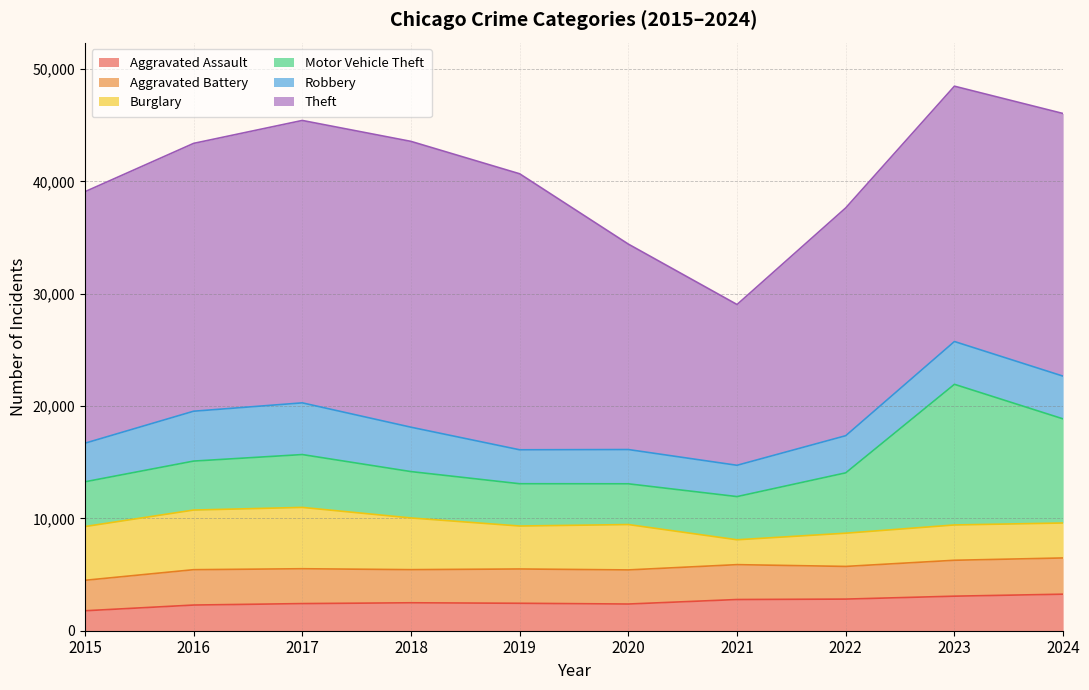

At which category is the sum across all series the highest?

2023